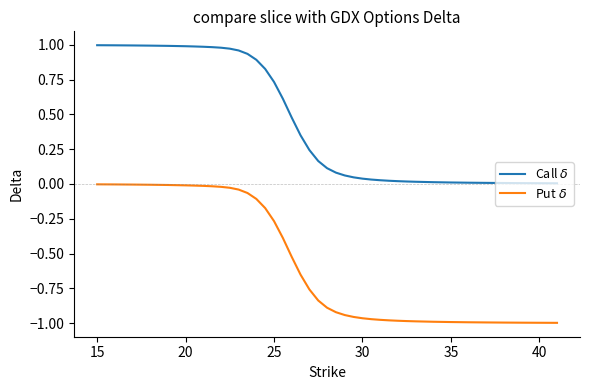

Is this an area chart (filled region under the line)?

No